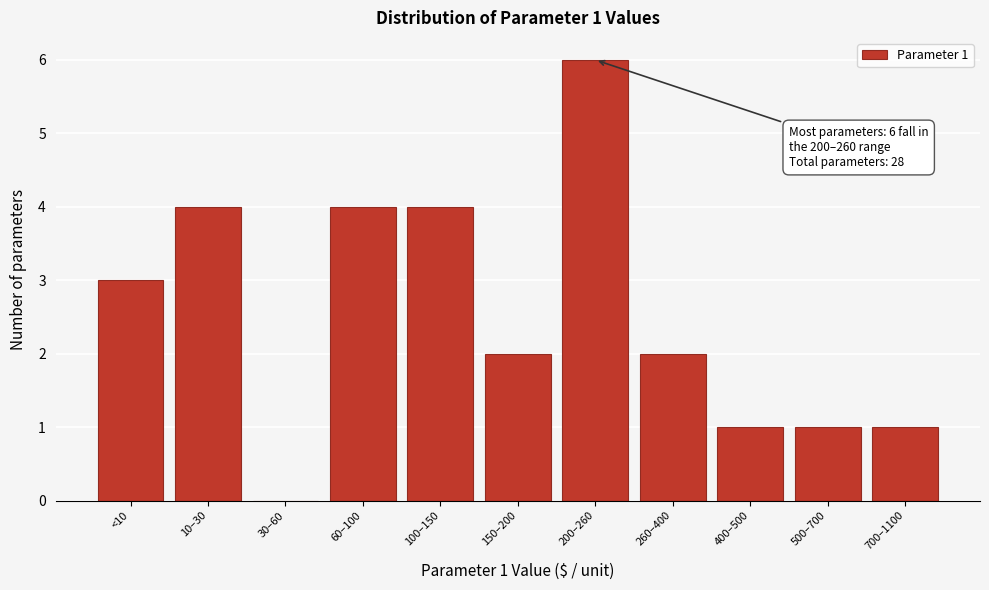

Reading left to right, list all the values displayed in this chart.

<10=3	10–30=4	30–60=0	60–100=4	100–150=4	150–200=2	200–260=6	260–400=2	400–500=1	500–700=1	700–1100=1